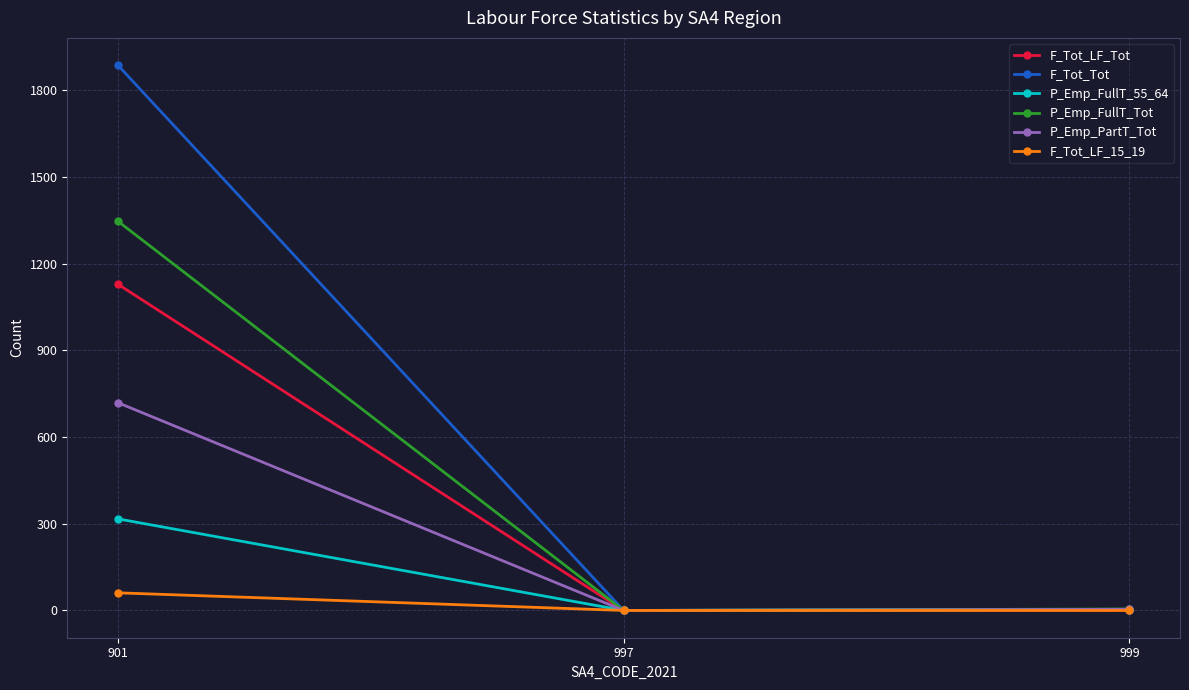

What is the spread (max minus min) of values at 901?

1826